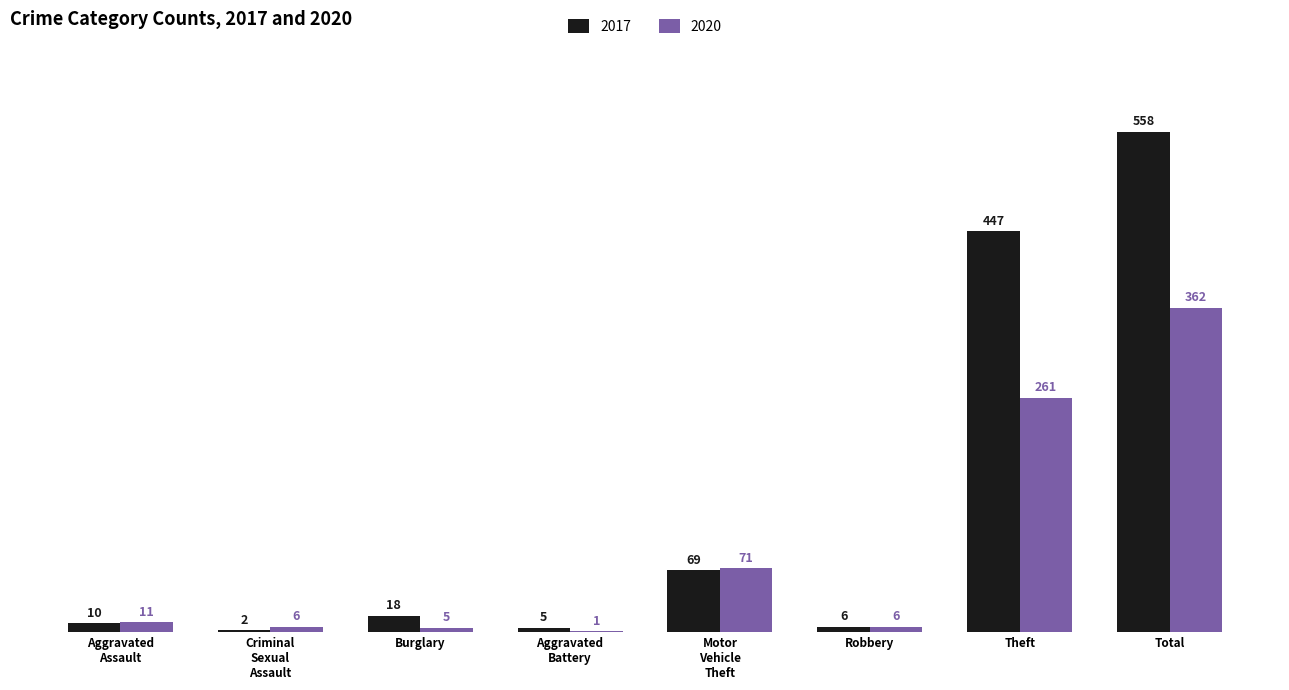

Which category has the highest value across all series?

Total